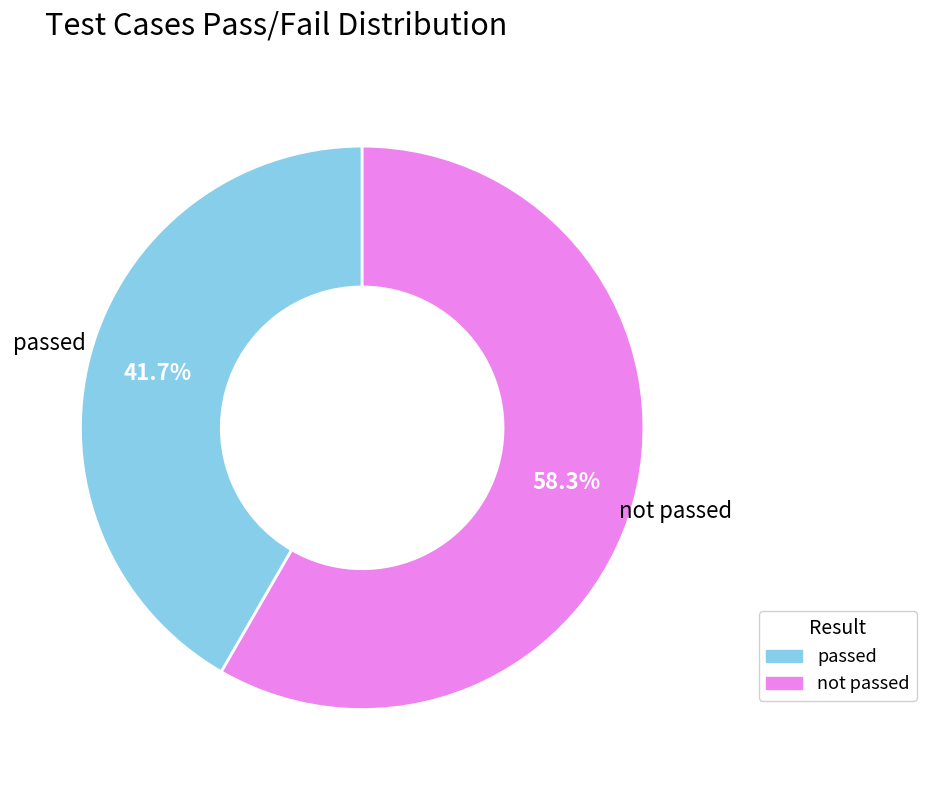

Is there a majority slice in this chart?

Yes